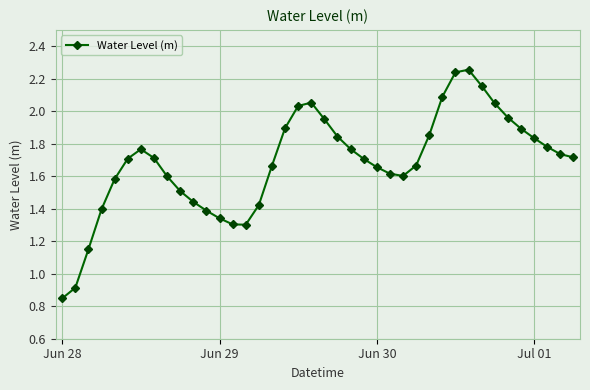

What is the sum of all values?

67.4